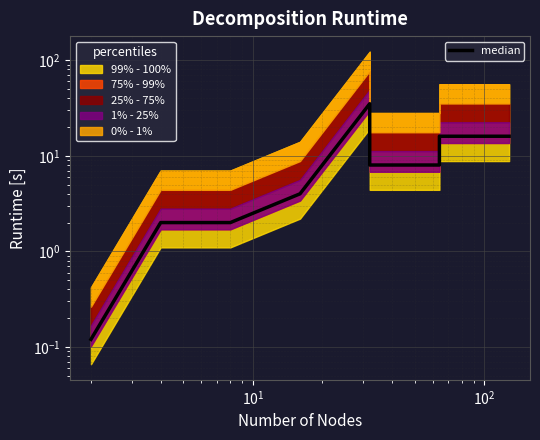

The value at $\mathdefault{10^{4}}$ is 6.2. True or false?

False